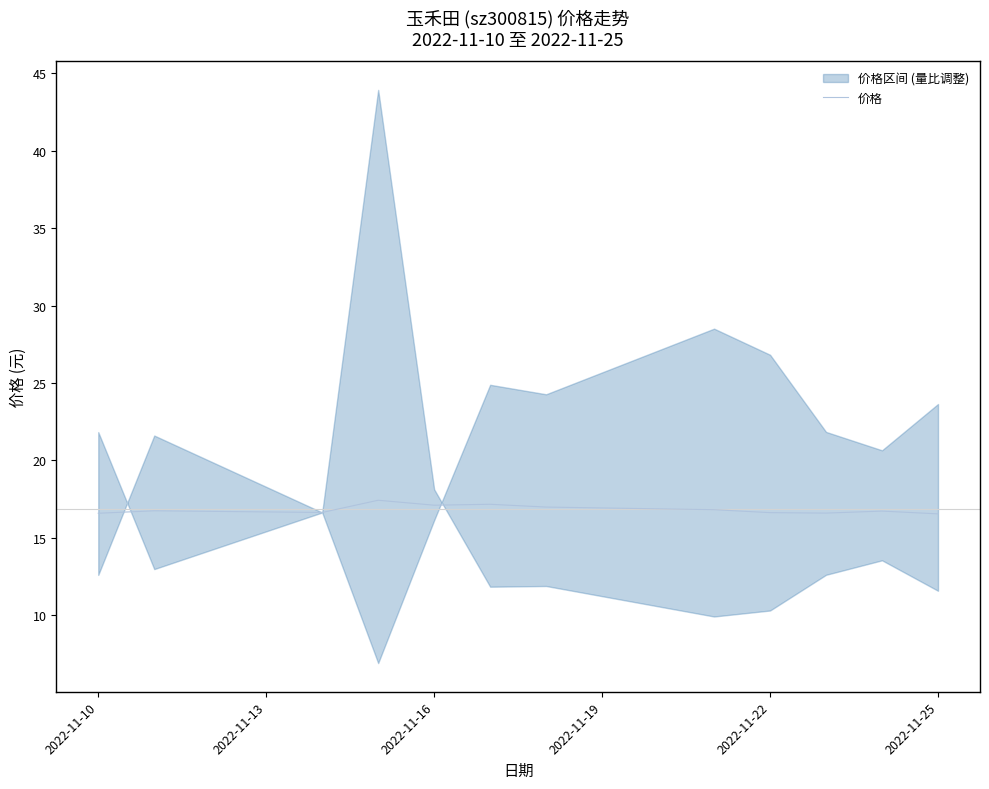

What is the average value?

16.8